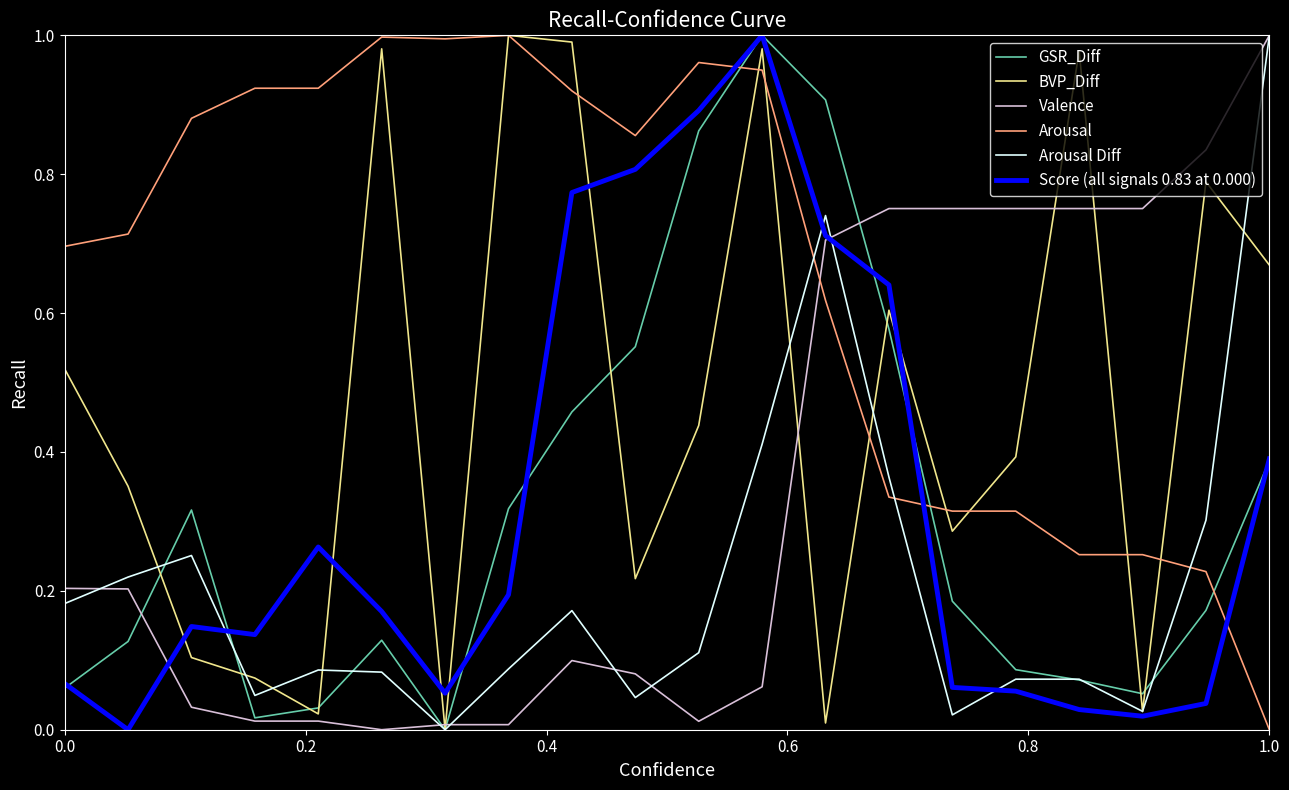

Which series ends up on top after the final intersection of GSR_Diff and Arousal?

GSR_Diff